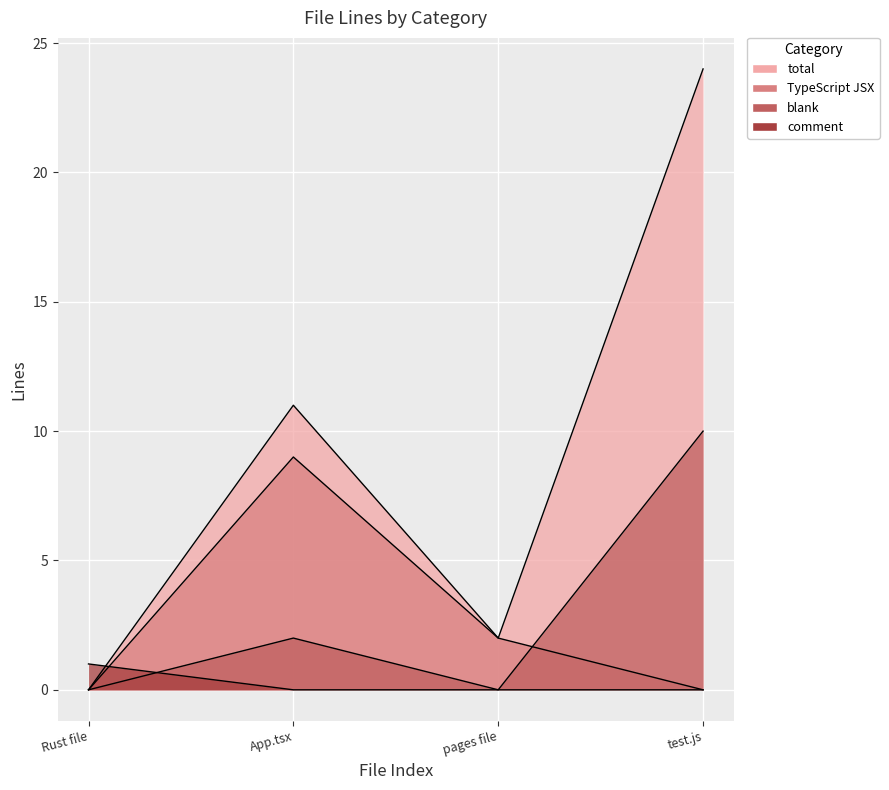

Where is the first local maximum for TypeScript JSX?

App.tsx